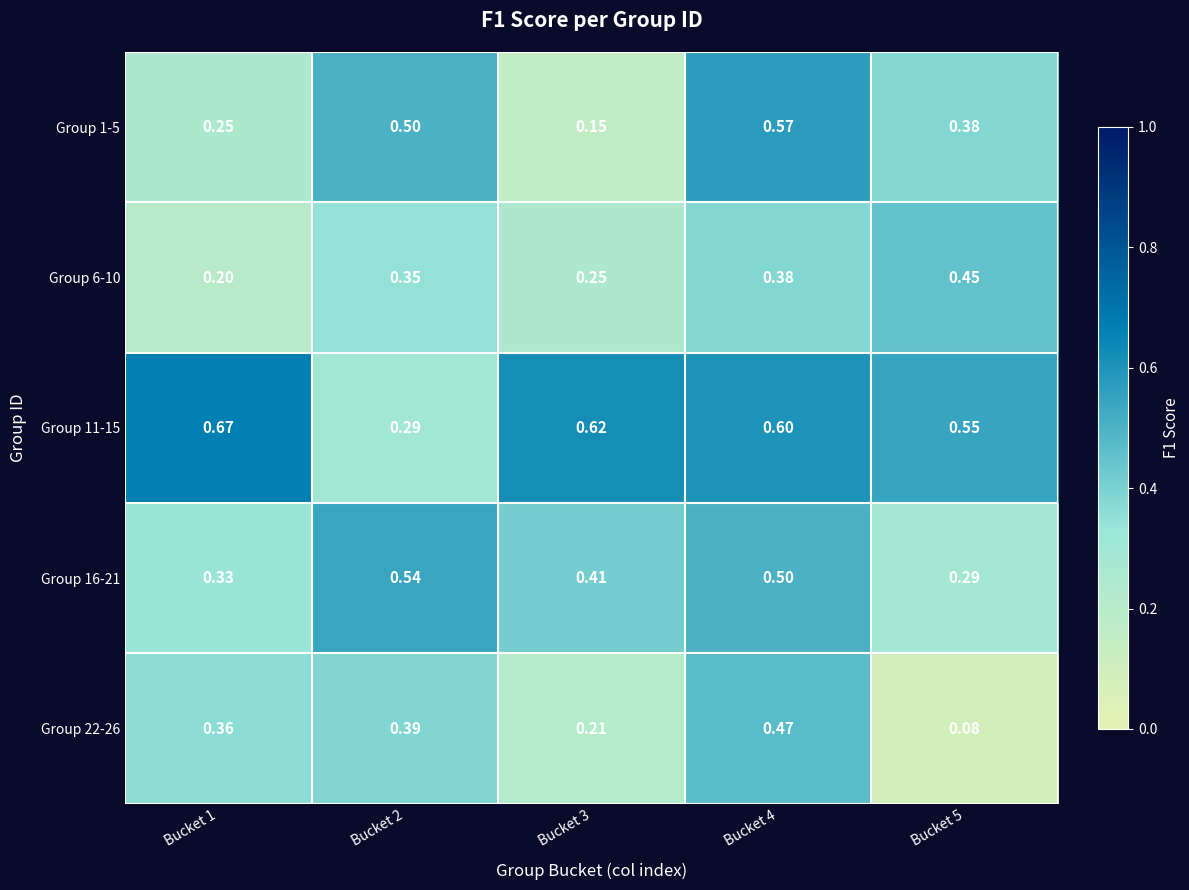

How many series are shown in this chart?

5